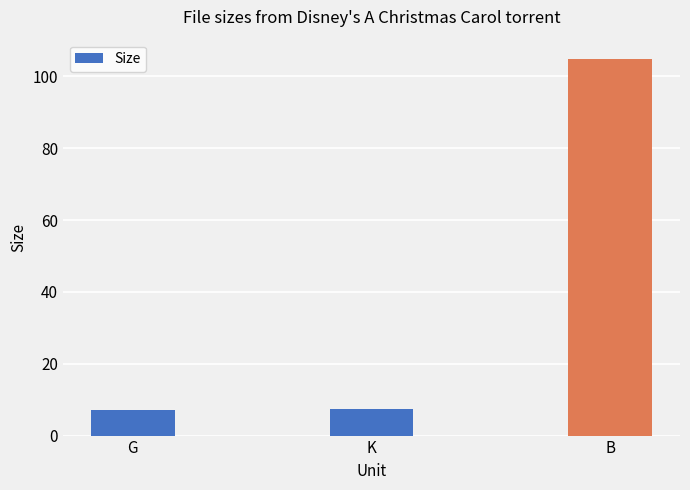

What is the greatest value displayed?

105.0